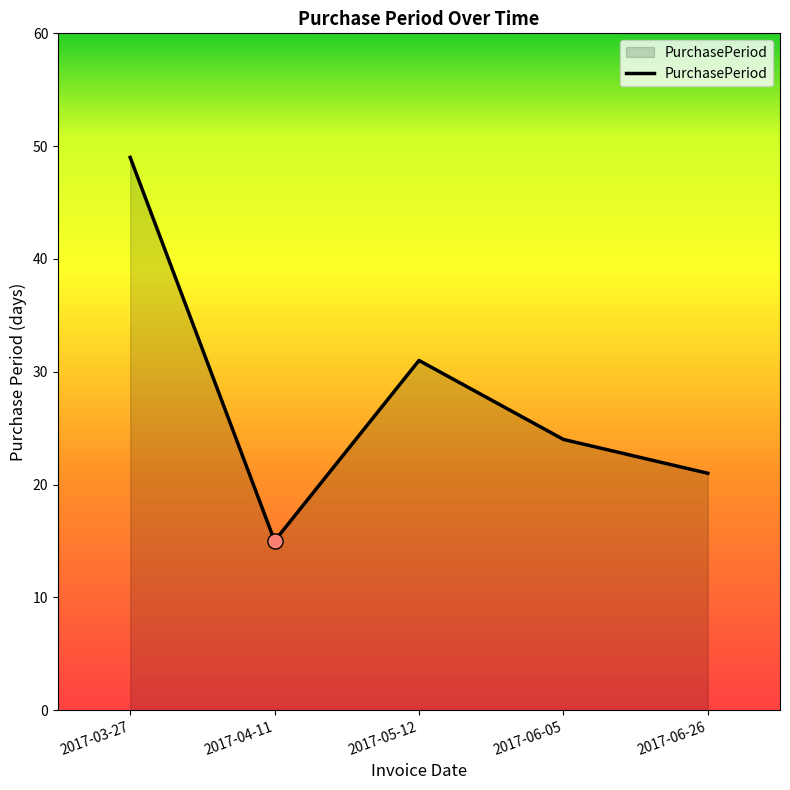

Approximately how many times larger is the value at 2017-05-12 compared to 2017-04-11?

2.1